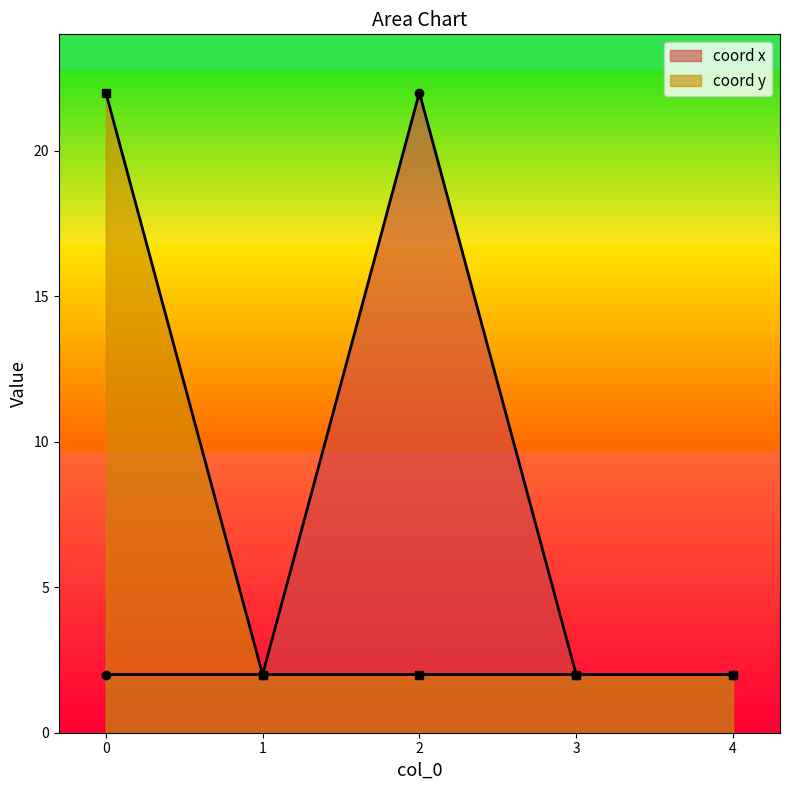

True or false: coord y has more than 2 interior local peaks.

False